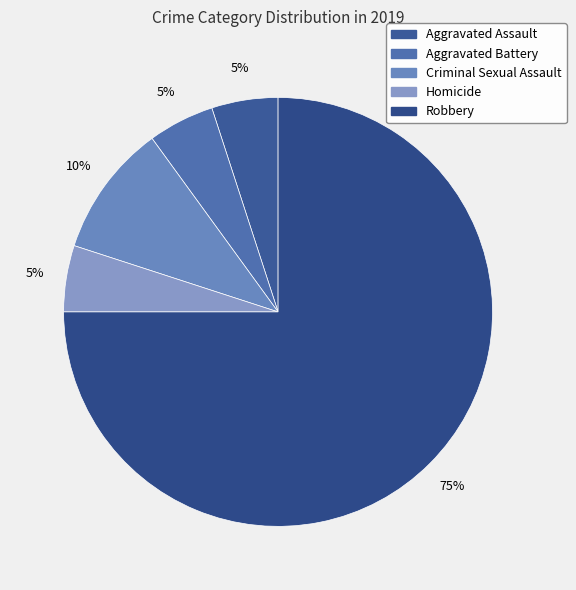

Which category has the biggest portion of the pie?

Robbery